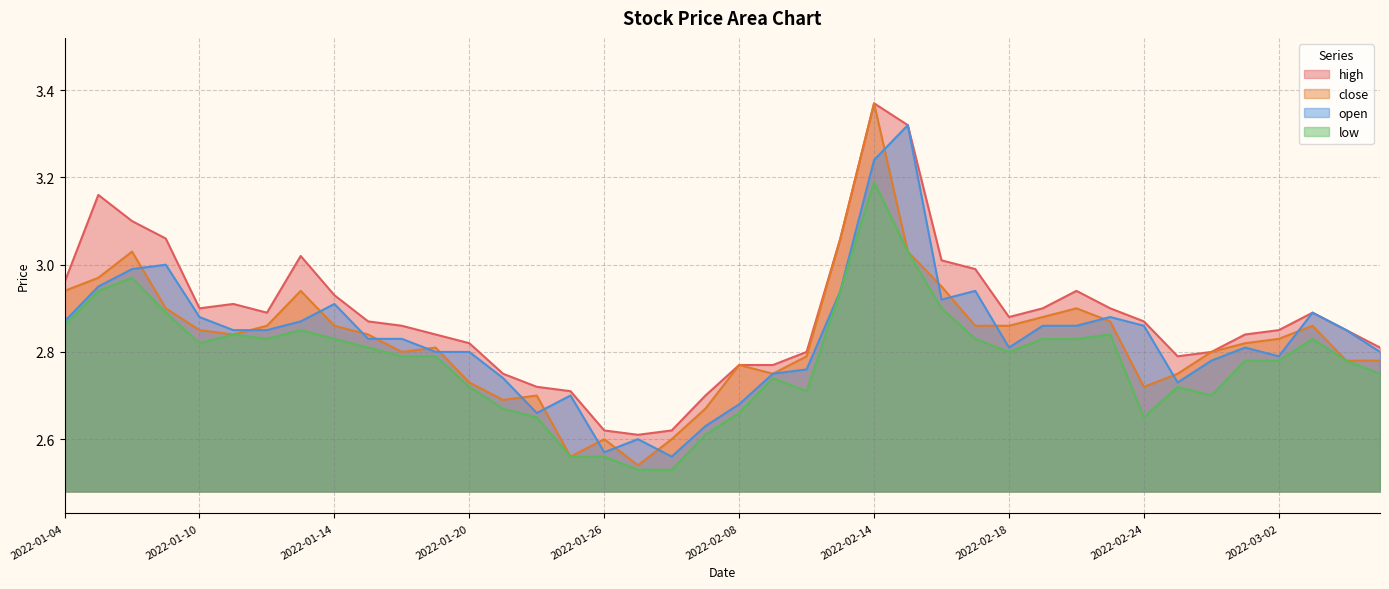

The value of high at 2022-01-18 is 2.9. True or false?

True